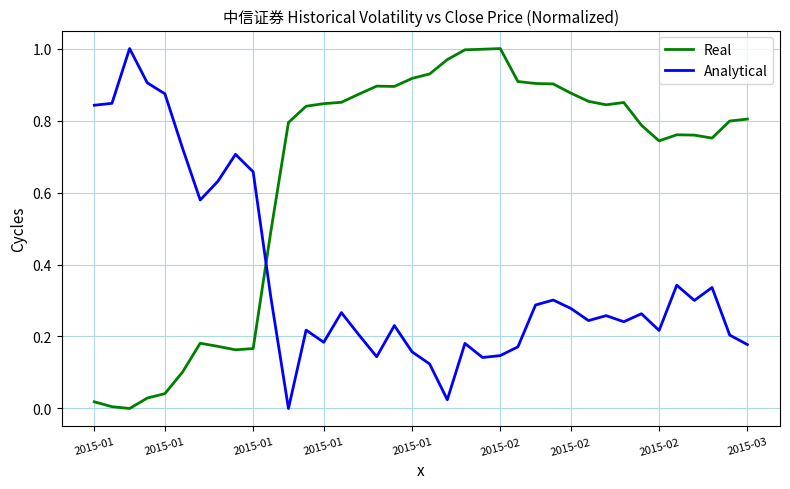

List the series in order of their overall mean, lowest first.

Analytical, Real